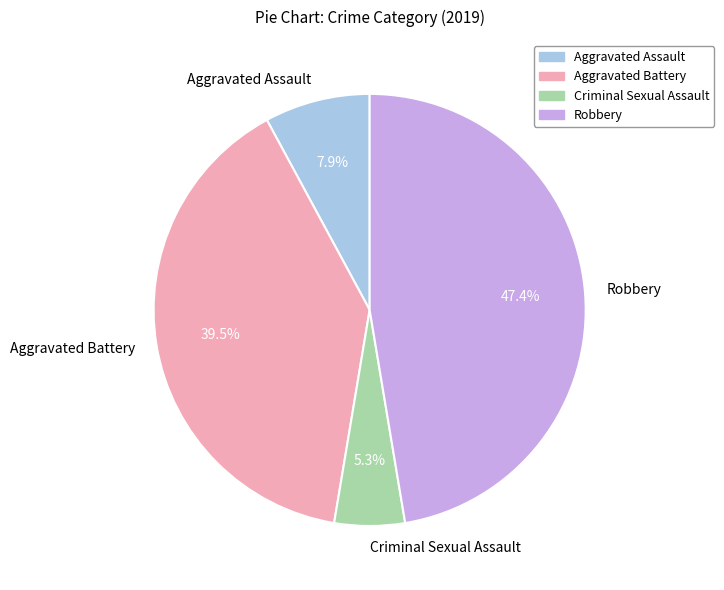

Between Robbery and Aggravated Assault, which is larger?

Robbery